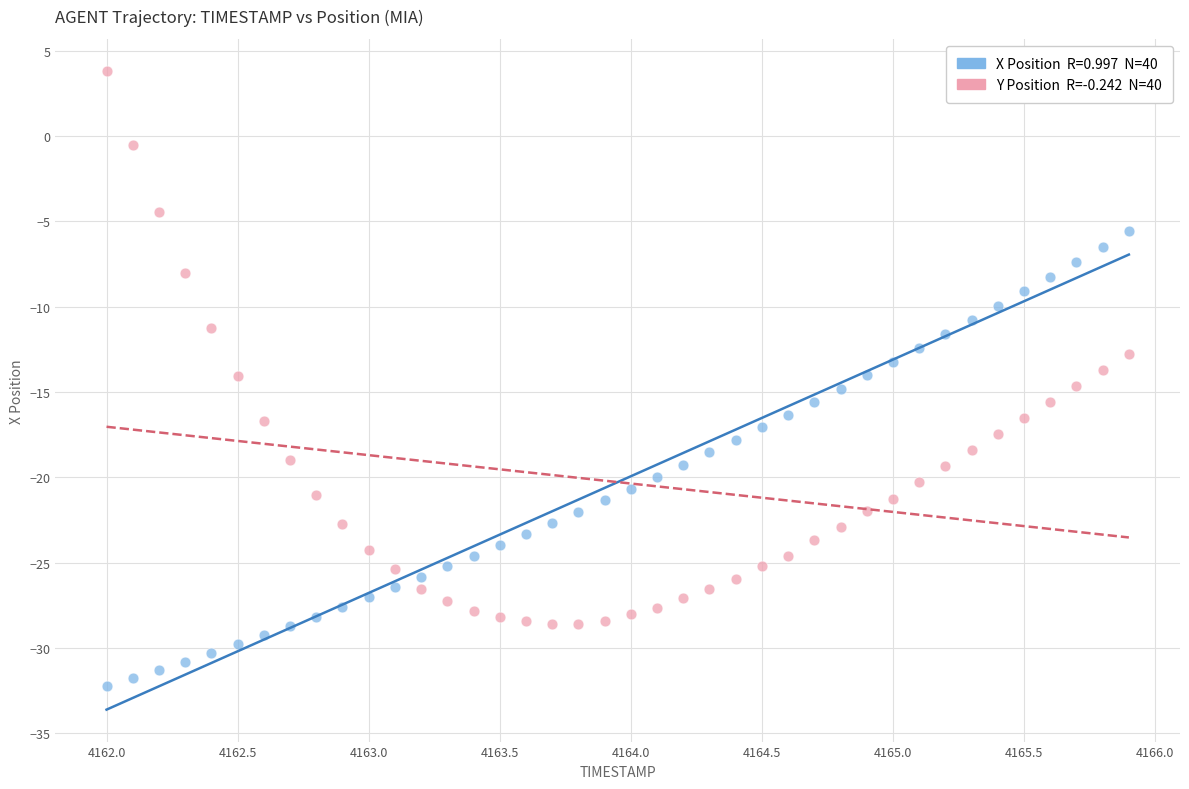

Across all data points, what is the range of Y values (max minus min)?

36.0